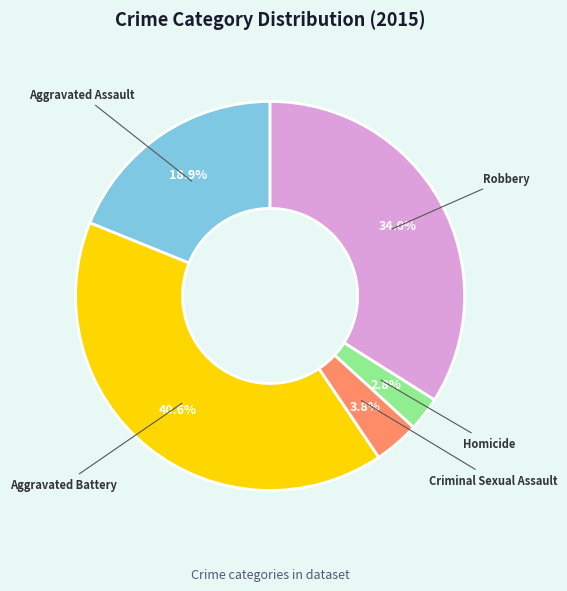

Do Aggravated Assault and Aggravated Battery together represent more than half of the pie?

Yes